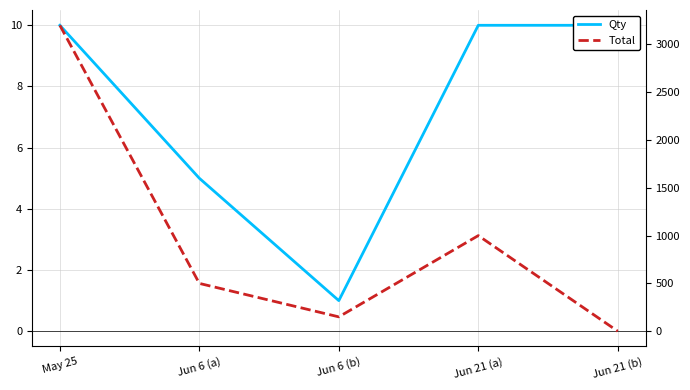

What is the difference between the second highest and minimum values in the Qty series?

9